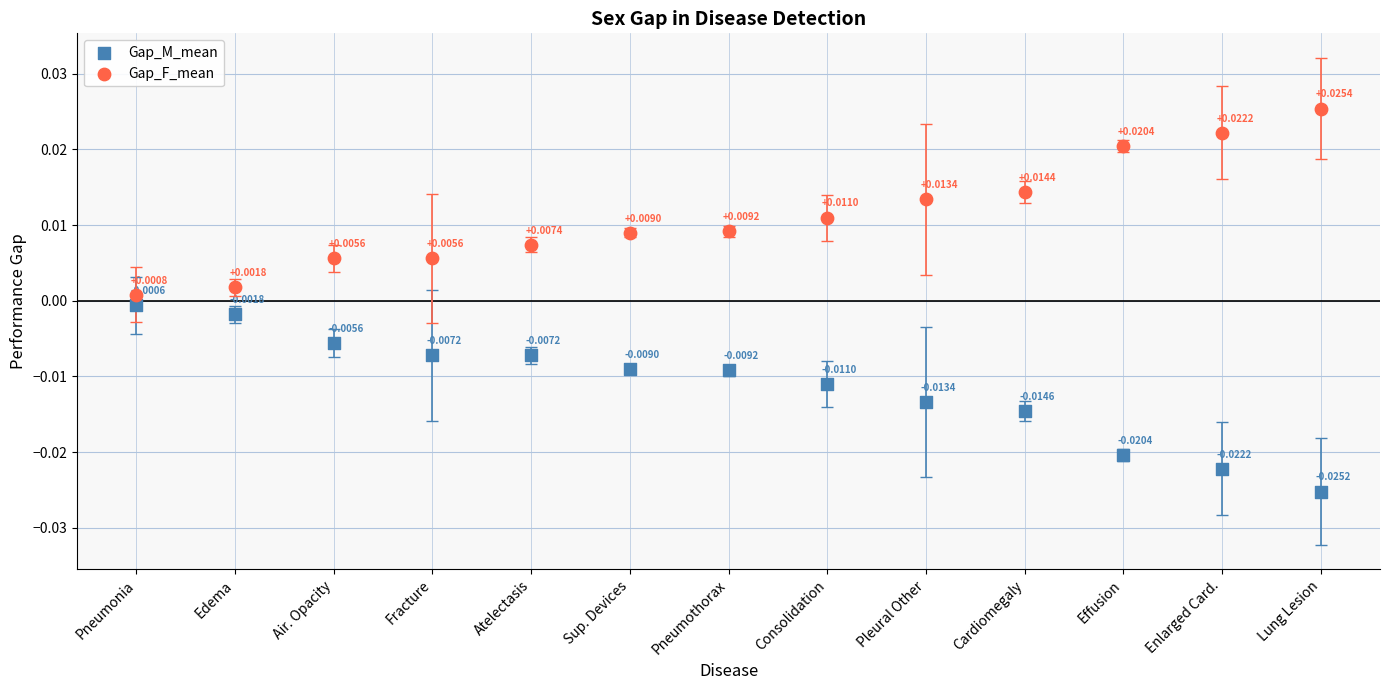

Which series contains the highest Y value?

Gap_F_mean